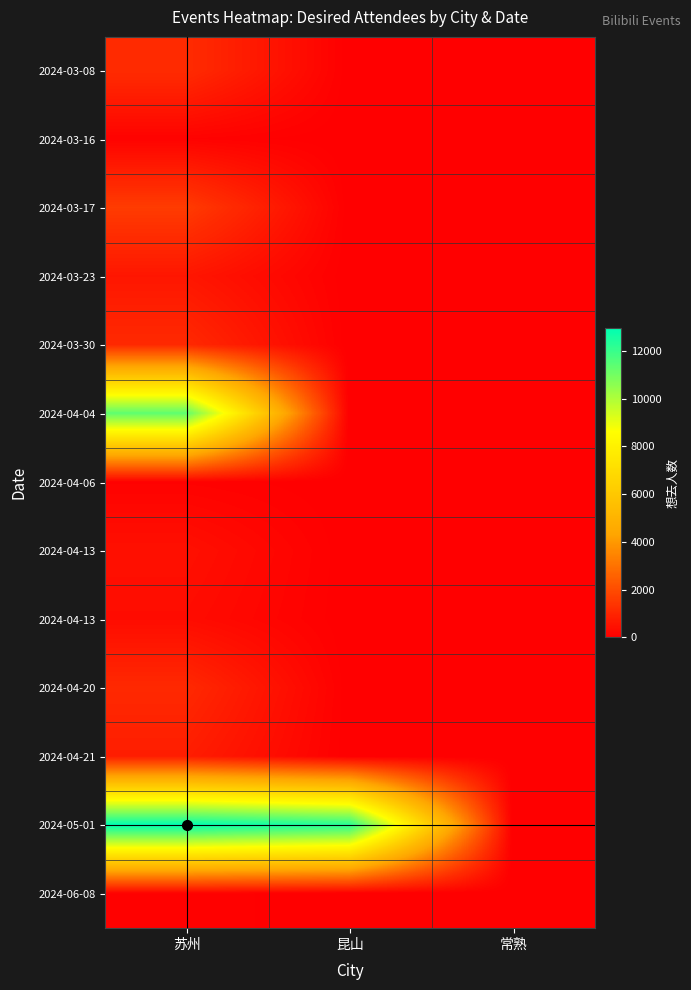

Between 常熟 and 苏州, which is larger?

苏州